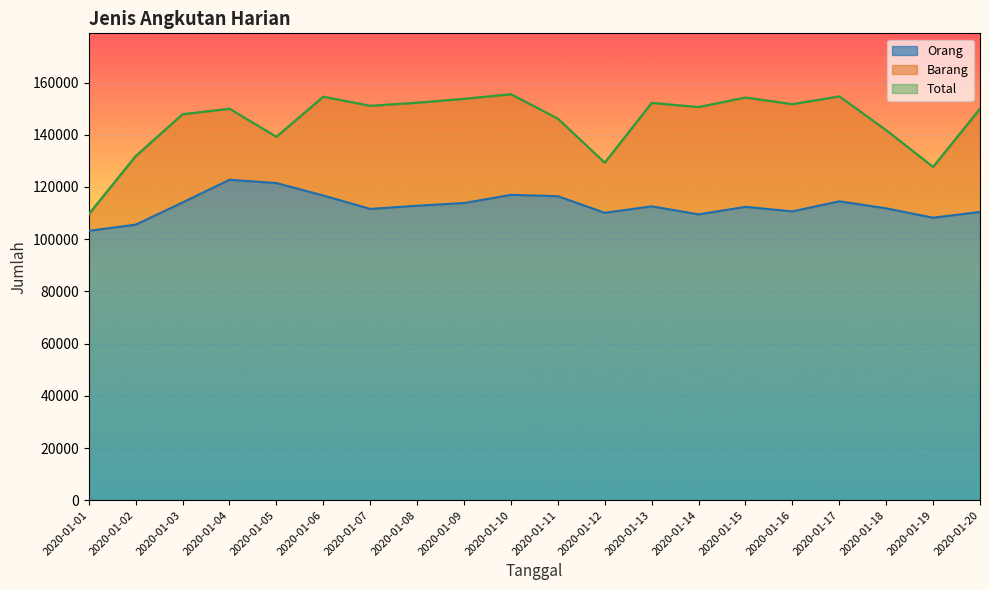

What is the minimum value for Orang?

103214